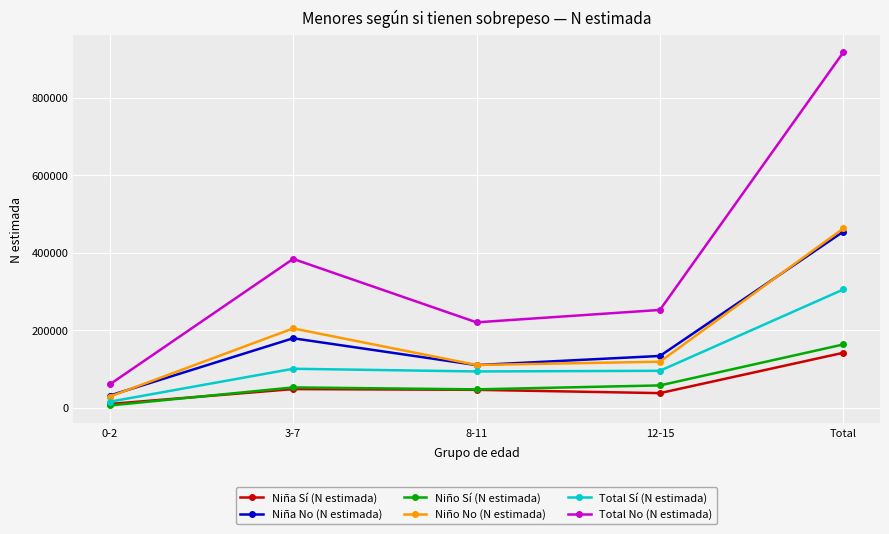

Rank the series at 12-15 from lowest to highest value.

Niña Sí (N estimada), Niño Sí (N estimada), Total Sí (N estimada), Niño No (N estimada), Niña No (N estimada), Total No (N estimada)